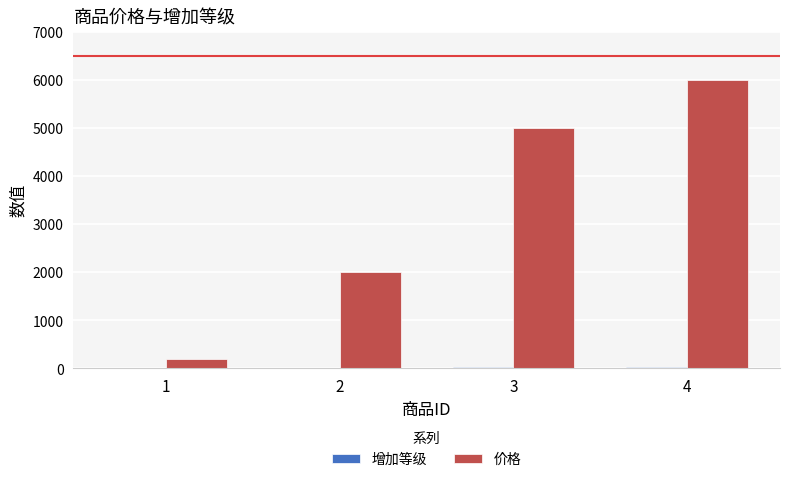

Does the chart contain stacked bars?

No